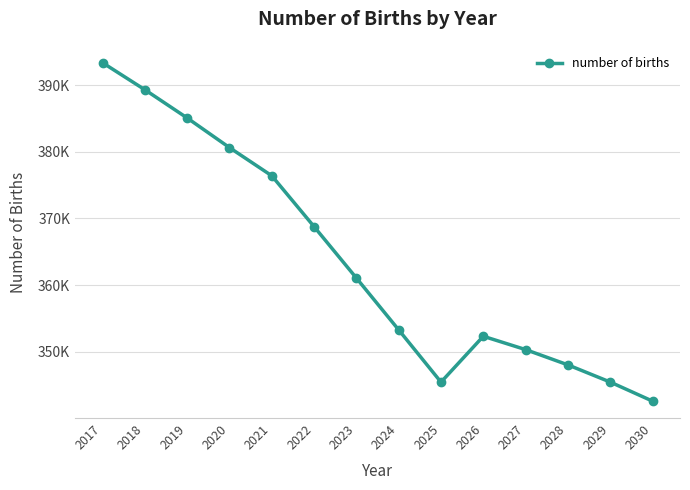

What is the average value?

363720.3